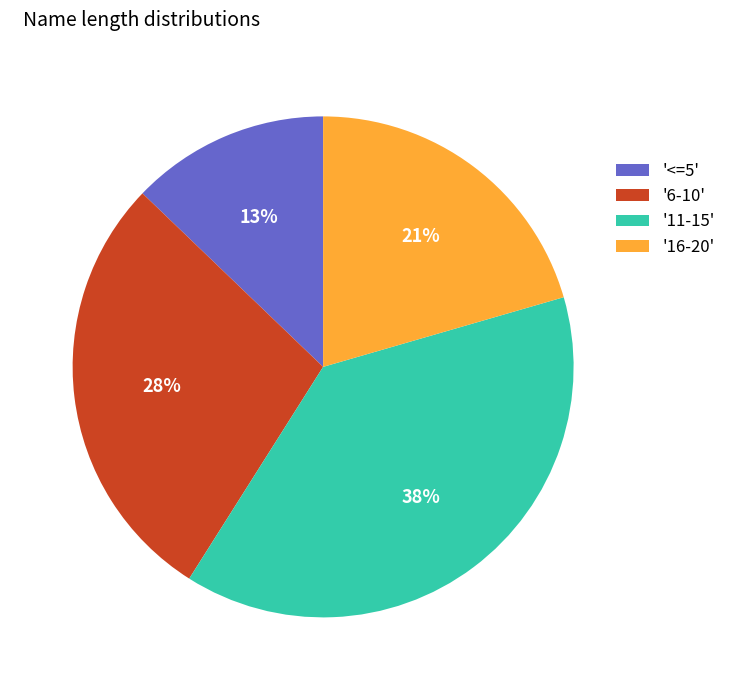

How many segments does this pie chart have?

4